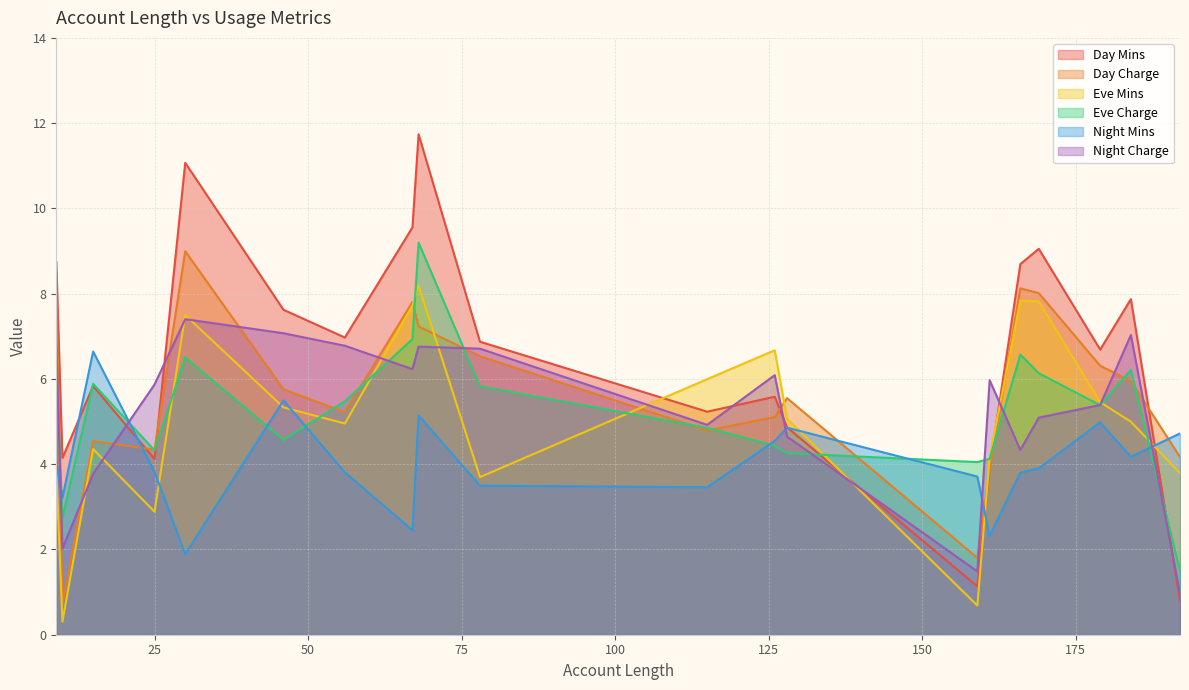

True or false: Day Mins has more than 0 points higher than both neighbors.

True